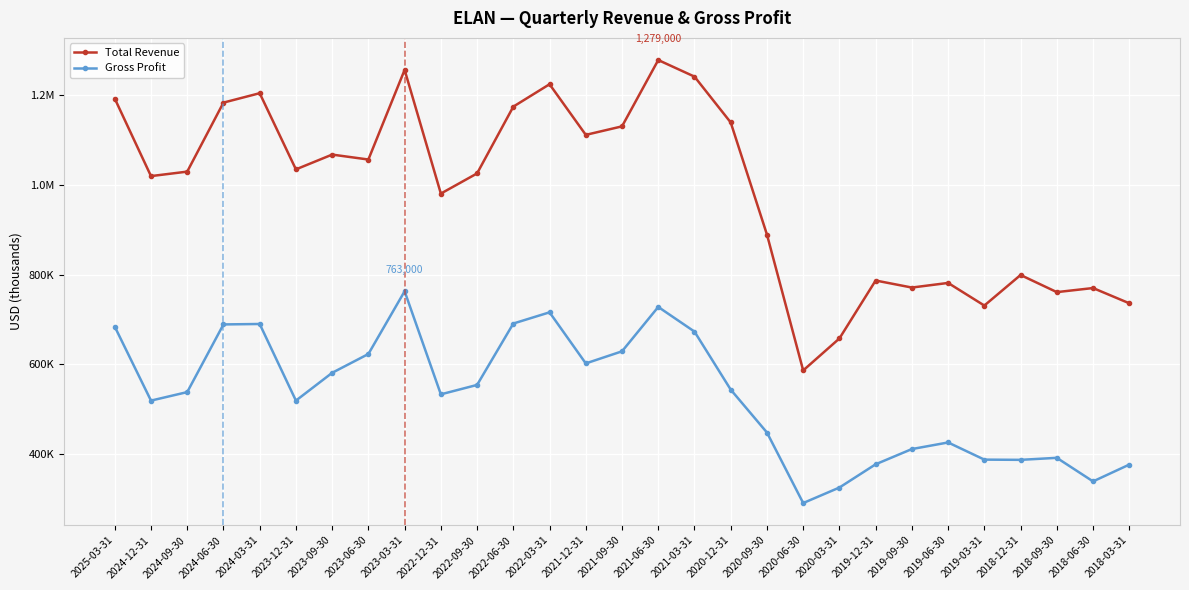

What are all the series names shown in the legend?

Total Revenue, Gross Profit